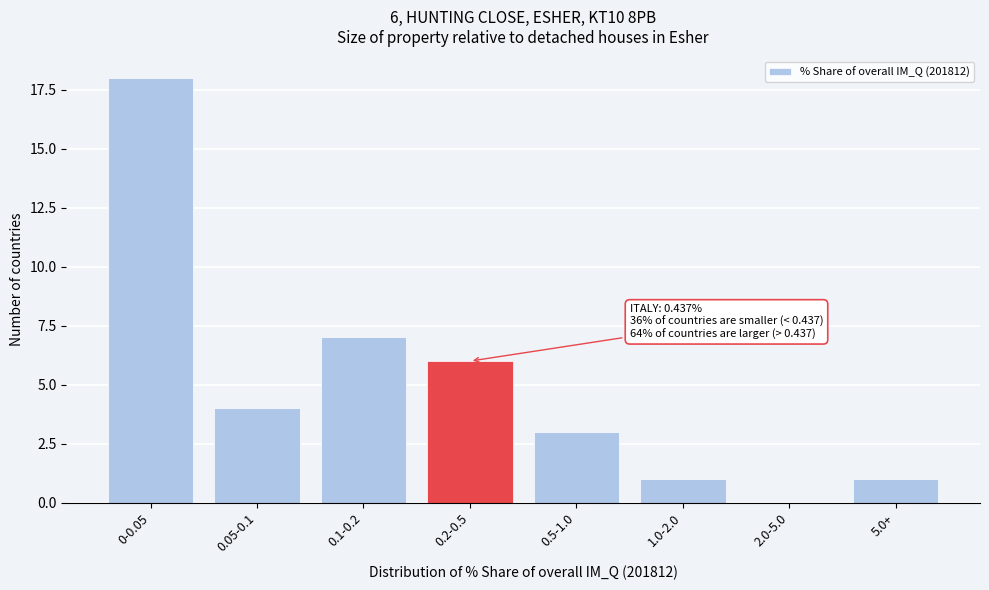

Reading left to right, transcribe all the data shown in this chart.

0-0.05=18	0.05-0.1=4	0.1-0.2=7	0.2-0.5=6	0.5-1.0=3	1.0-2.0=1	2.0-5.0=0	5.0+=1